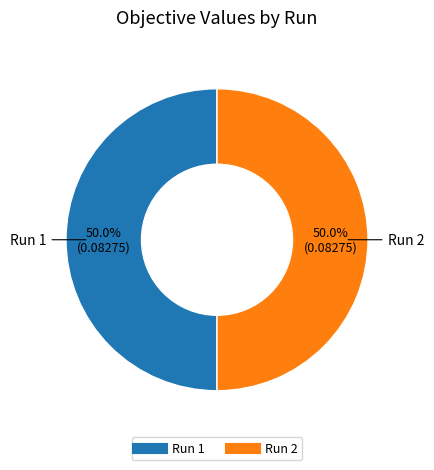

To the nearest percent, what is the average slice percentage?

50%